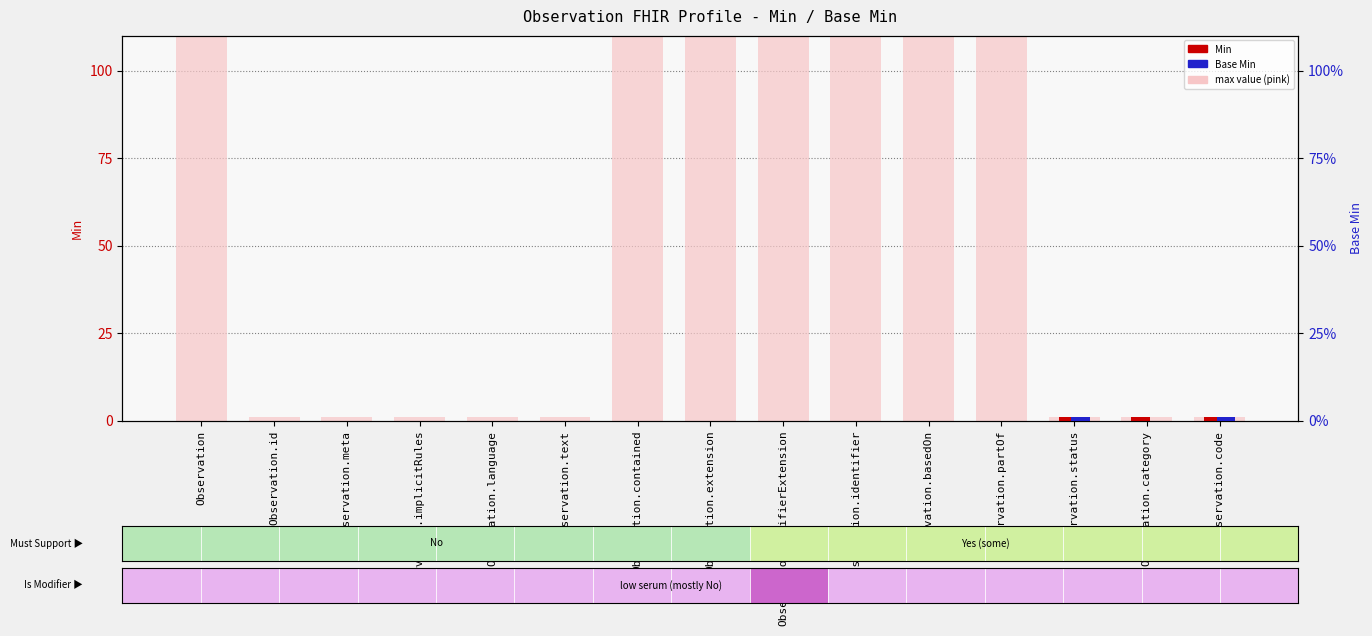

At which label does Base Min reach its minimum?

Observation